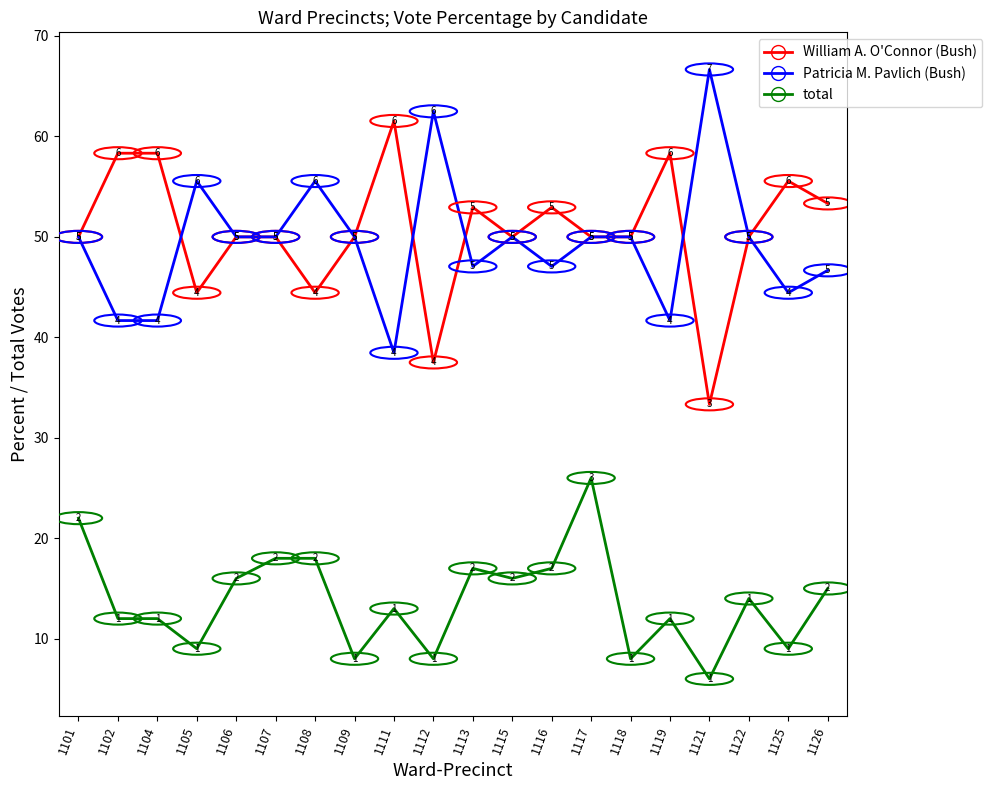

What is the difference between the Patricia M. Pavlich (Bush) values at 1117 and 1121?

16.7